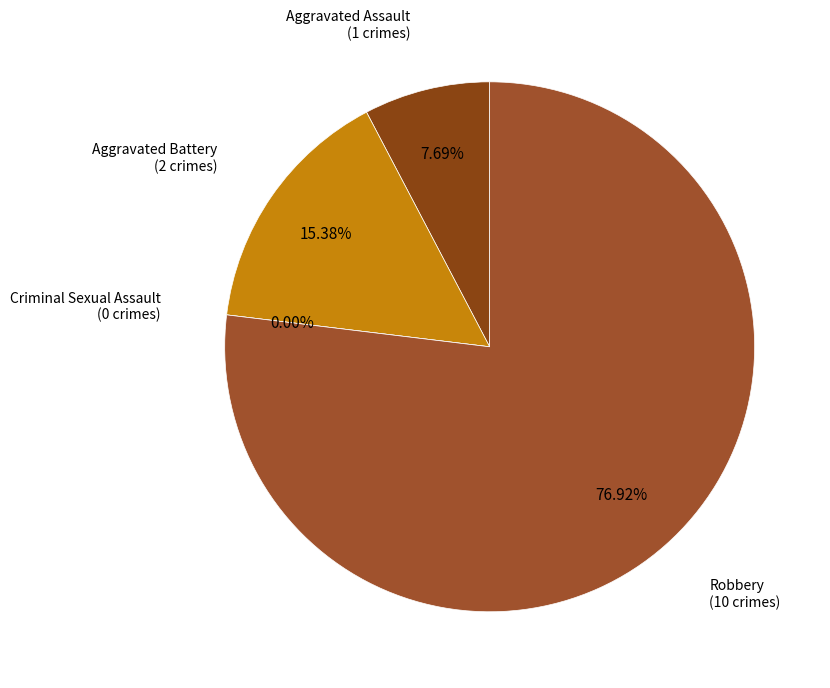

What is the change in value from Aggravated Battery to Robbery?

+8